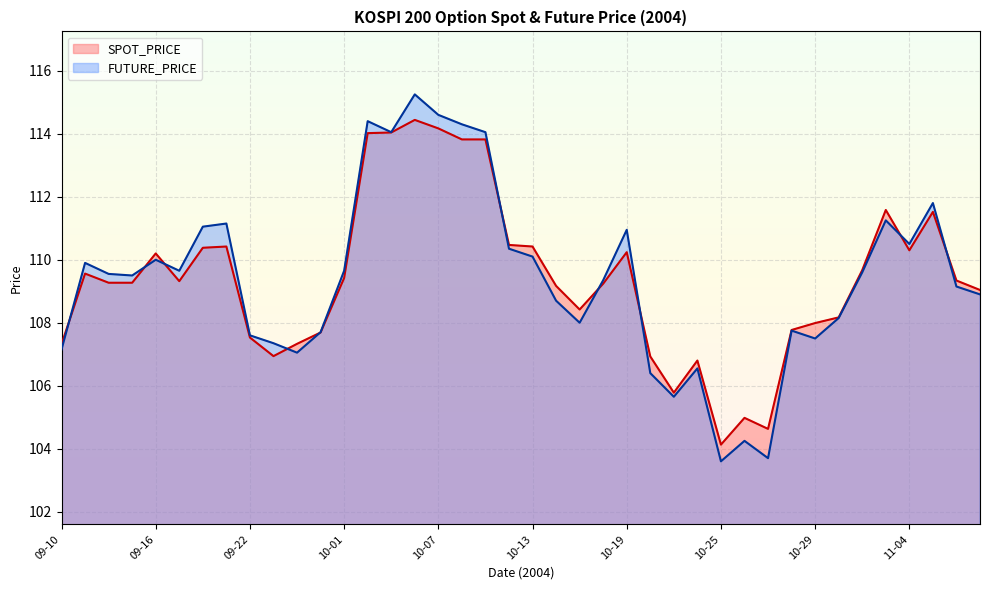

After their last crossing, which series has the higher values: SPOT_PRICE or FUTURE_PRICE?

SPOT_PRICE